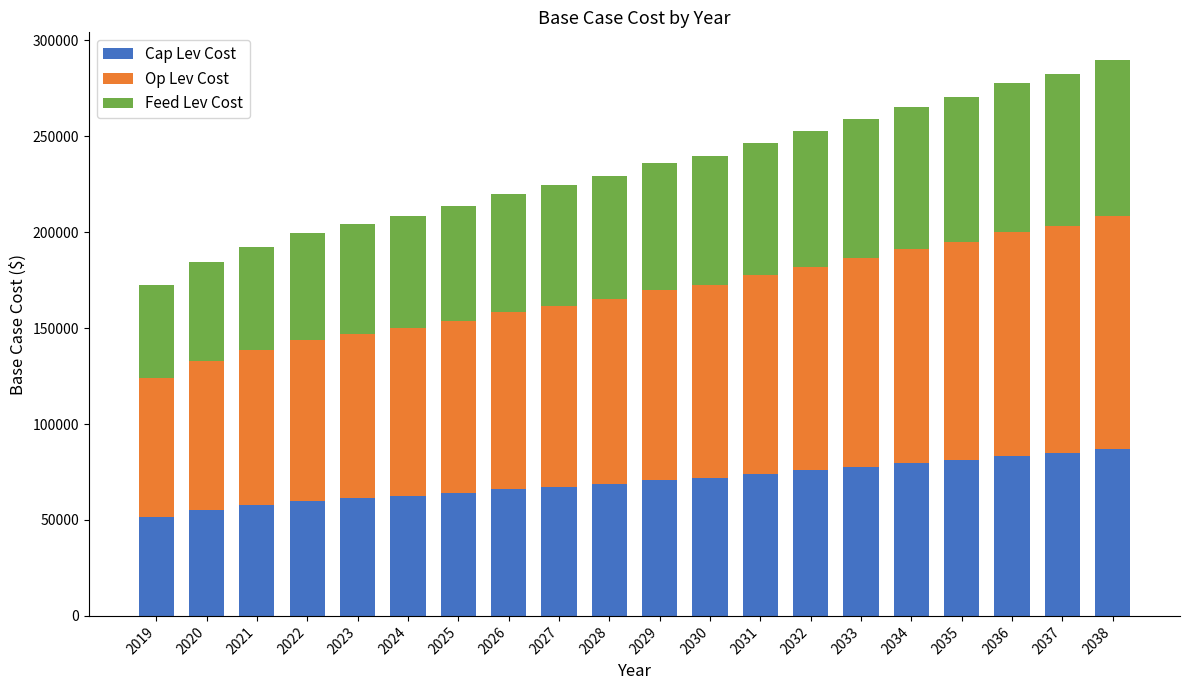

What is the total value across all series at 2025?

213802.6